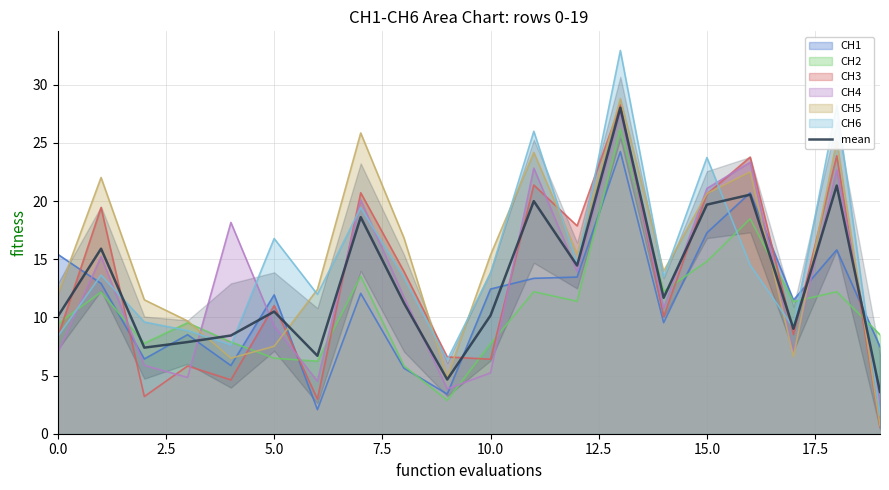

What is the difference between the maximum and minimum values?

24.4